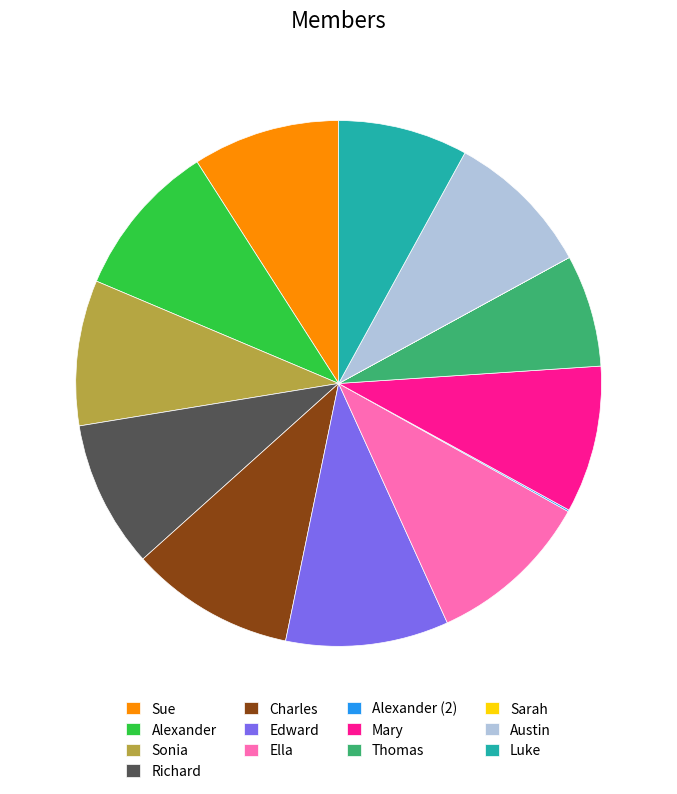

Is Luke the majority of the pie?

No